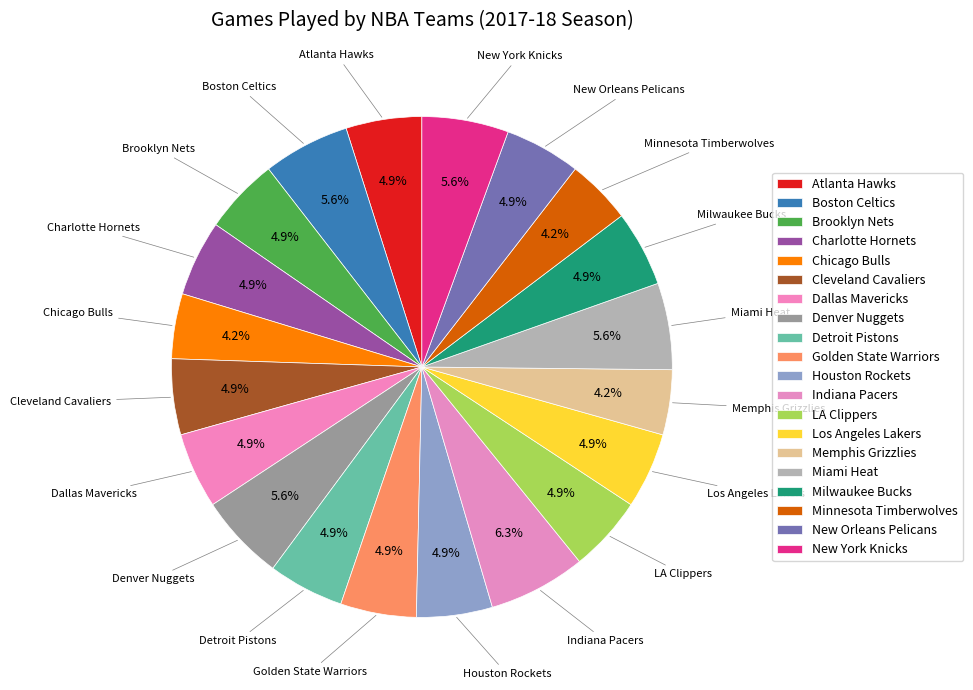

True or false: LA Clippers accounts for 1% of the total.

False